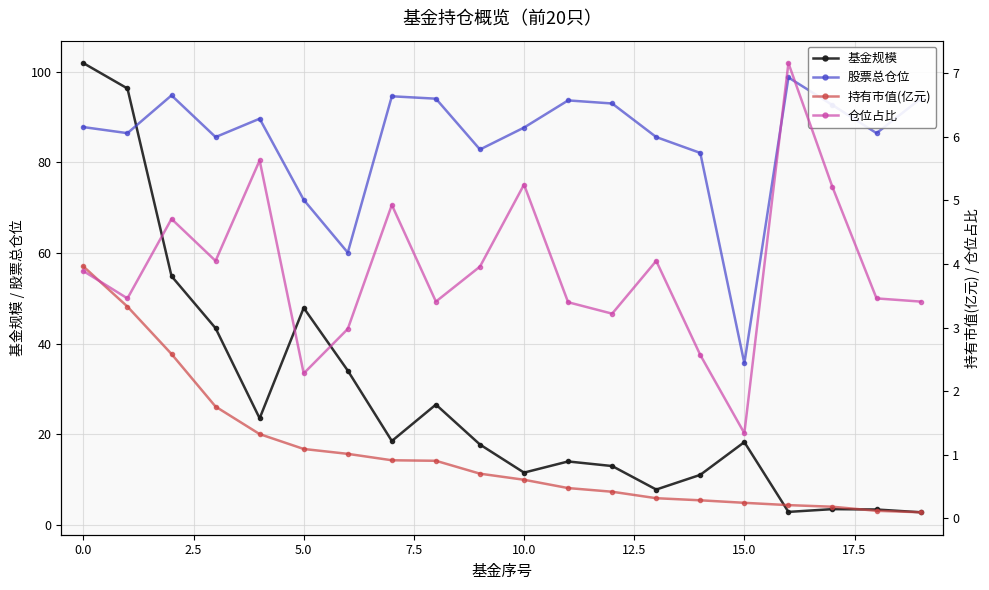

At which label is 股票总仓位 closest to 67?

5.0